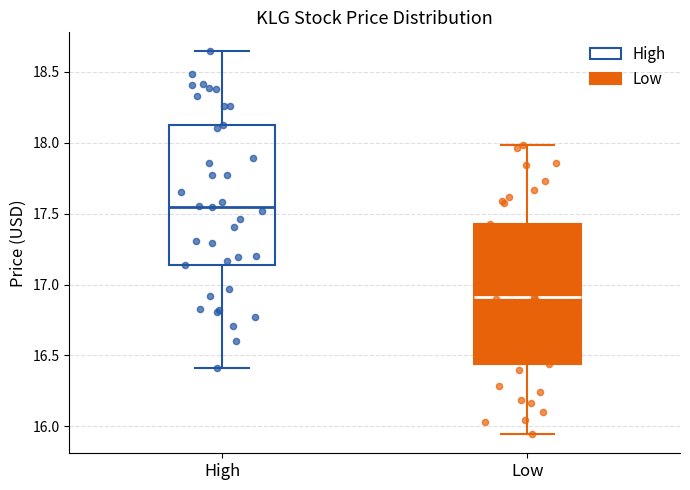

Where does the median line of the box for High sit on the y-axis? The values are not printed on the chart, so give them approximately, as read against the axis.

17.55